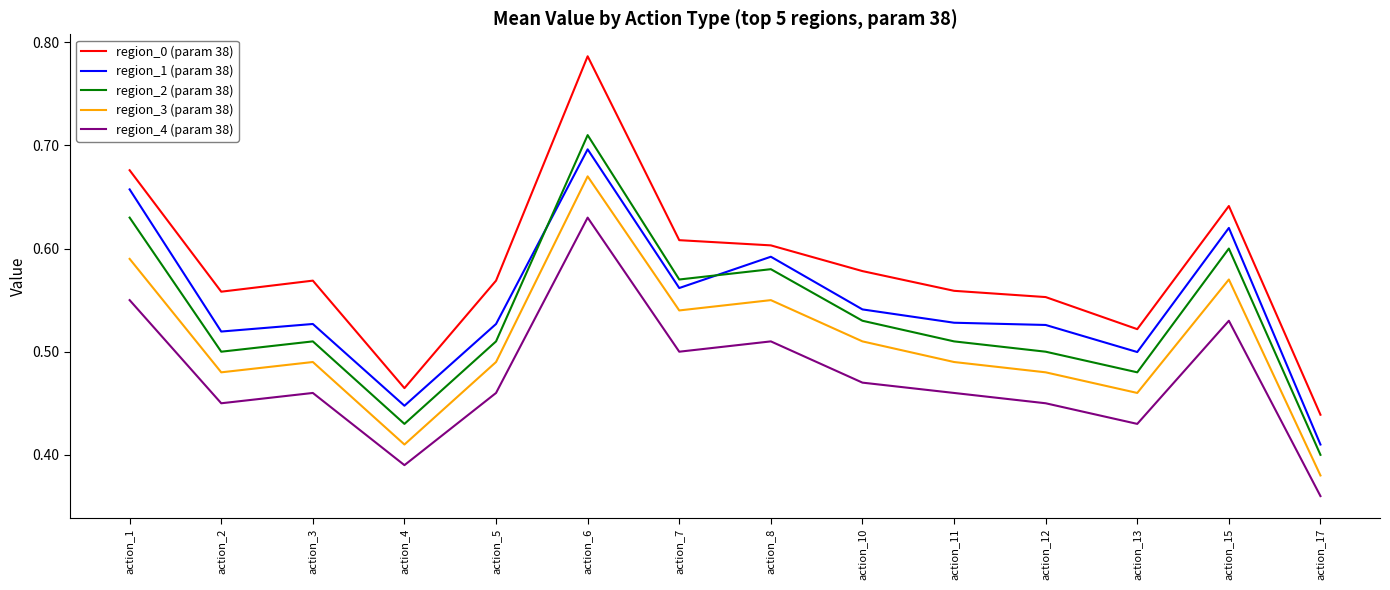

What are all the series names shown in the legend?

region_0 (param 38), region_1 (param 38), region_2 (param 38), region_3 (param 38), region_4 (param 38)